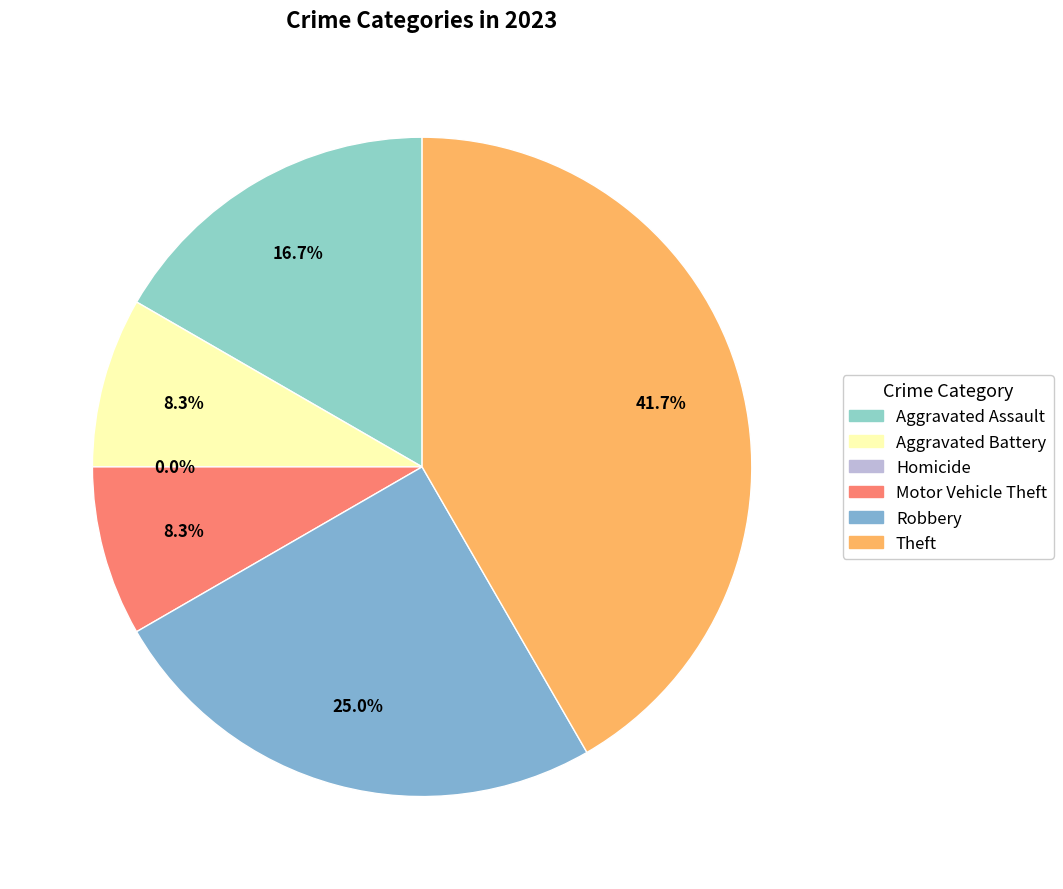

What is the change in value from Aggravated Battery to Homicide?

-2